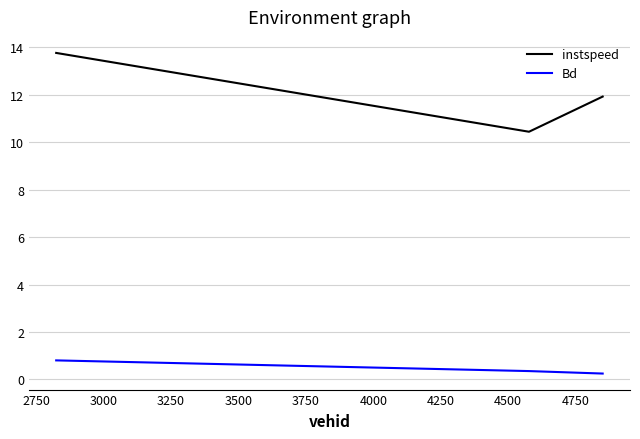

Rank the series by their average value, from lowest to highest.

Bd, instspeed